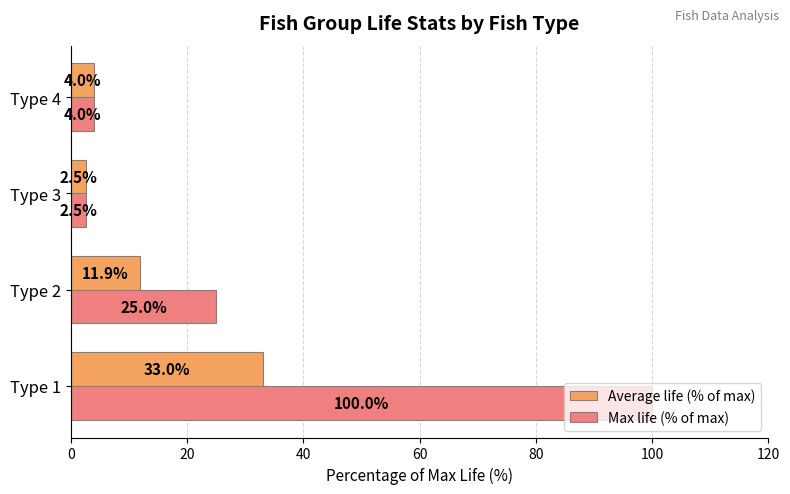

The Max life (% of max) series shows 39.6 at Type 2. True or false?

False